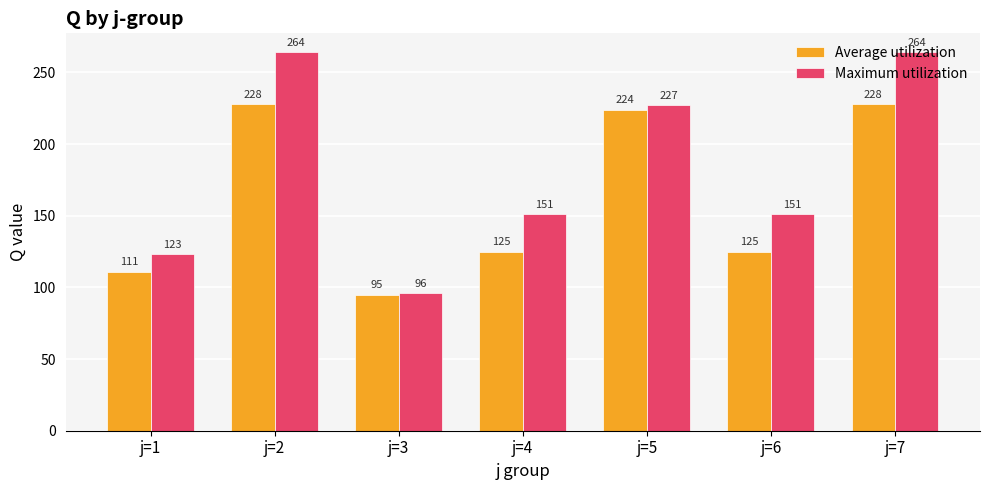

Is it true that Maximum utilization equals 192 at j=1?

False